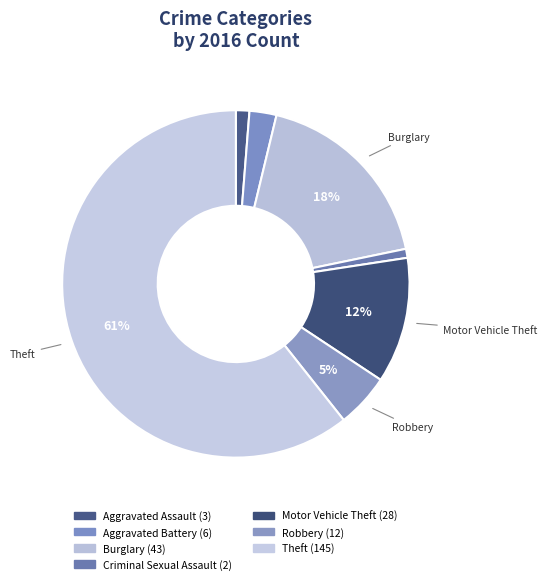

How many slices are in this pie chart?

7